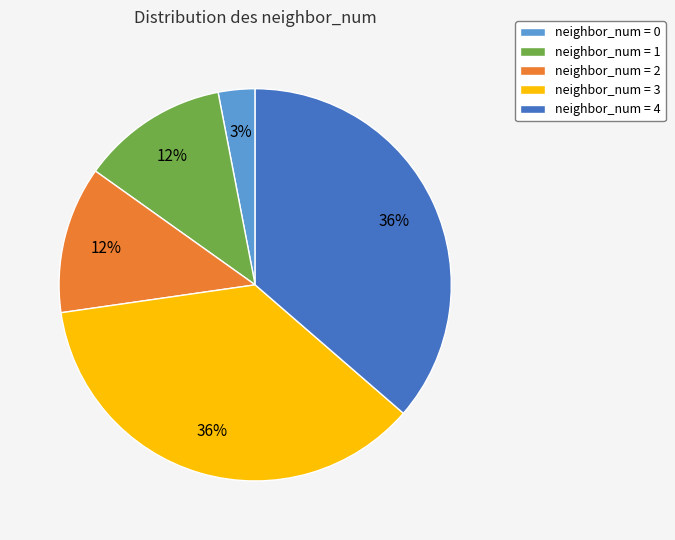

Count the number of slices in the pie.

5